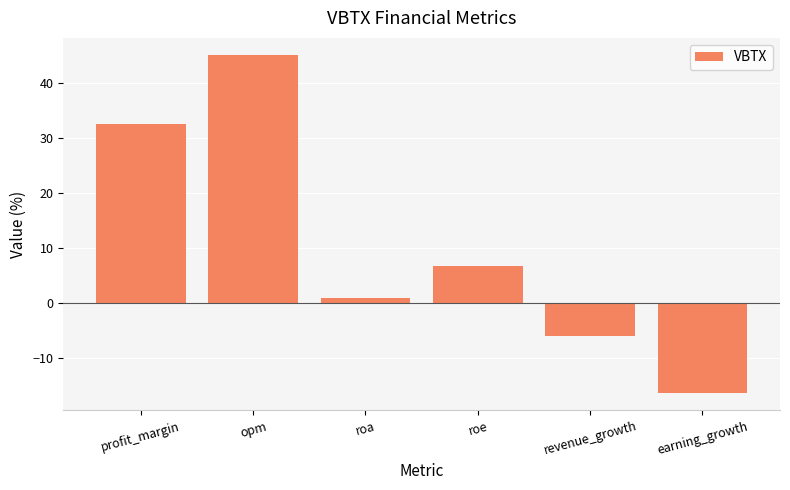

Is it true that the value at profit_margin is 32.6?

True